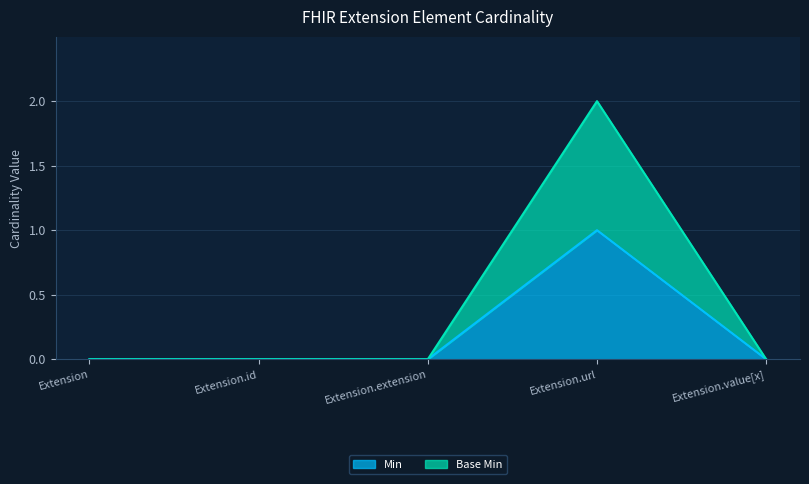

Which label corresponds to the largest value in the chart?

Extension.url